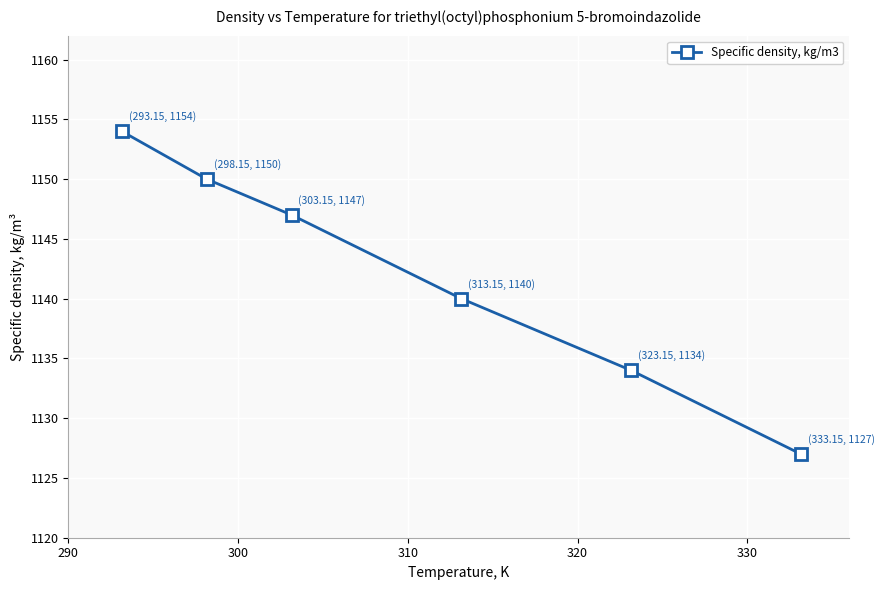

Reading left to right, what are all the values shown in this chart?

1154	1150	1147	1140	1134	1127